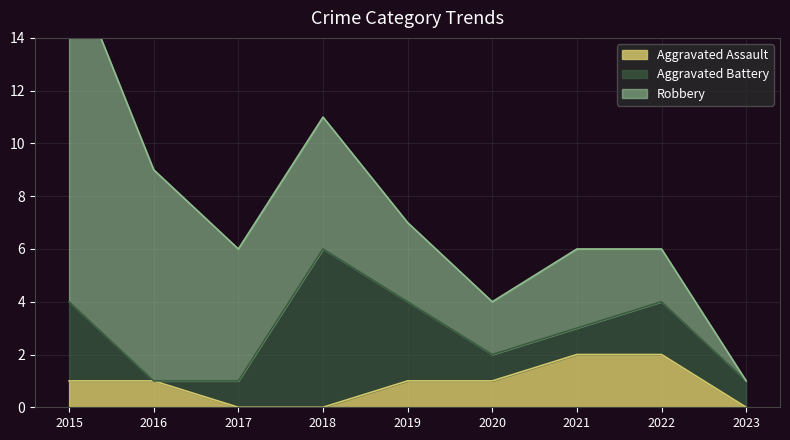

What is the value of the Robbery point at the 8th from the left?

2